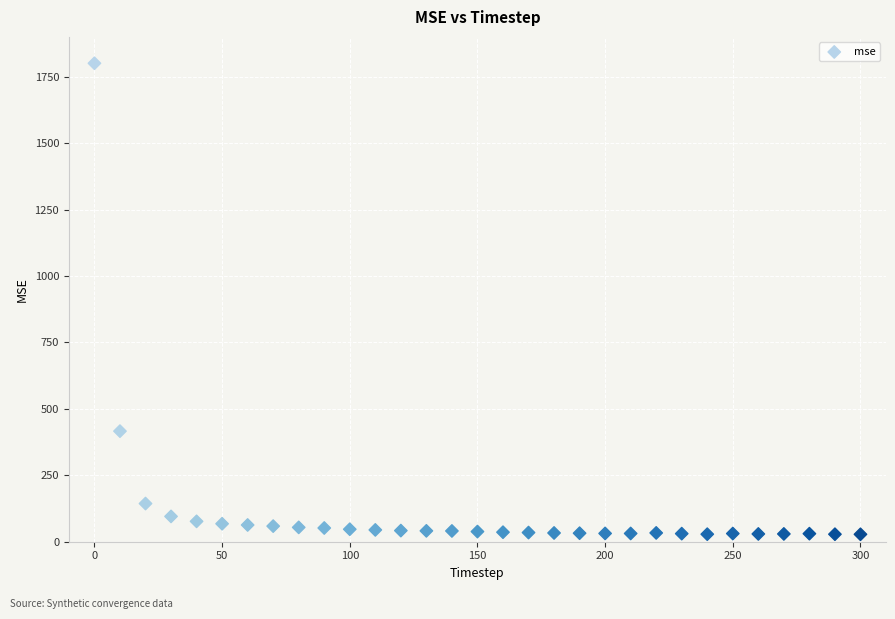

What Y value in the scatter plot is closest to 914?

416.2